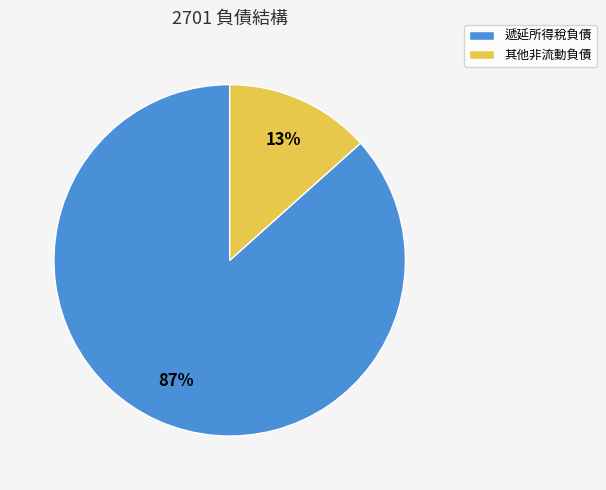

Rank the categories by value from lowest to highest.

其他非流動負債, 遞延所得稅負債